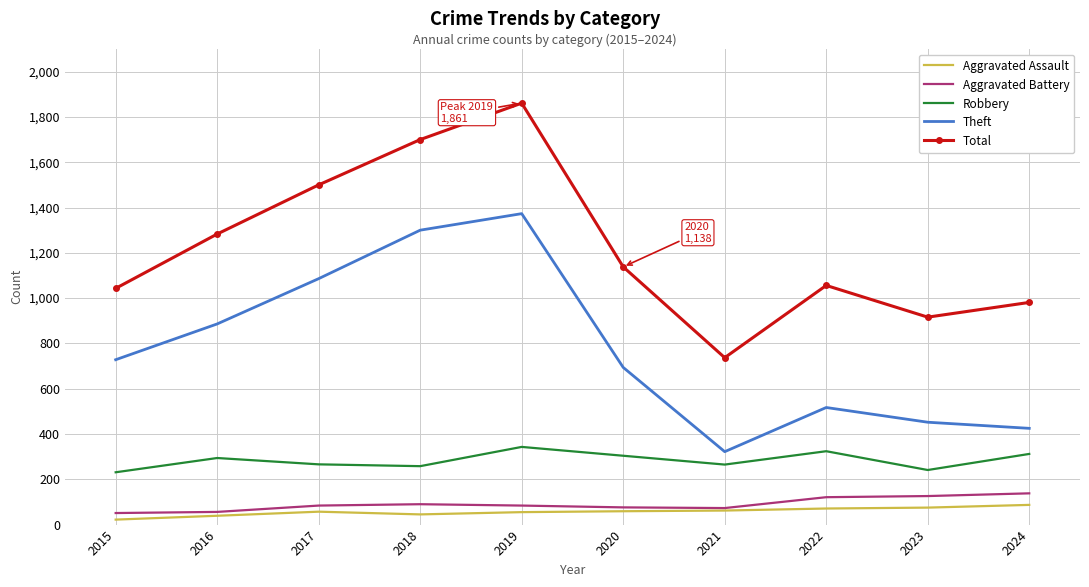

What is the sum of all Aggravated Battery values?

899